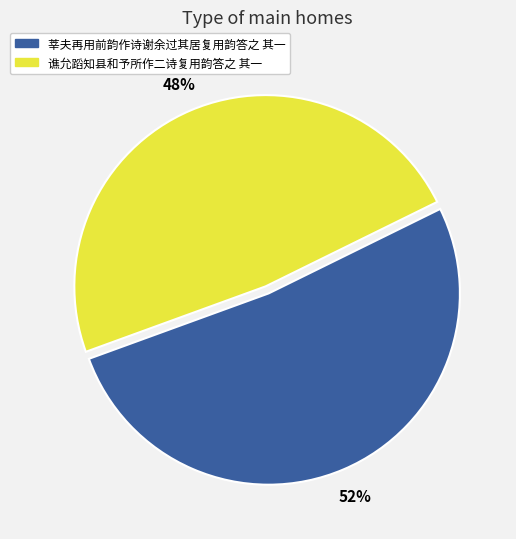

Is it true that 莘夫再用前韵作诗谢余过其居复用韵答之 其一 is 52% of the pie?

True